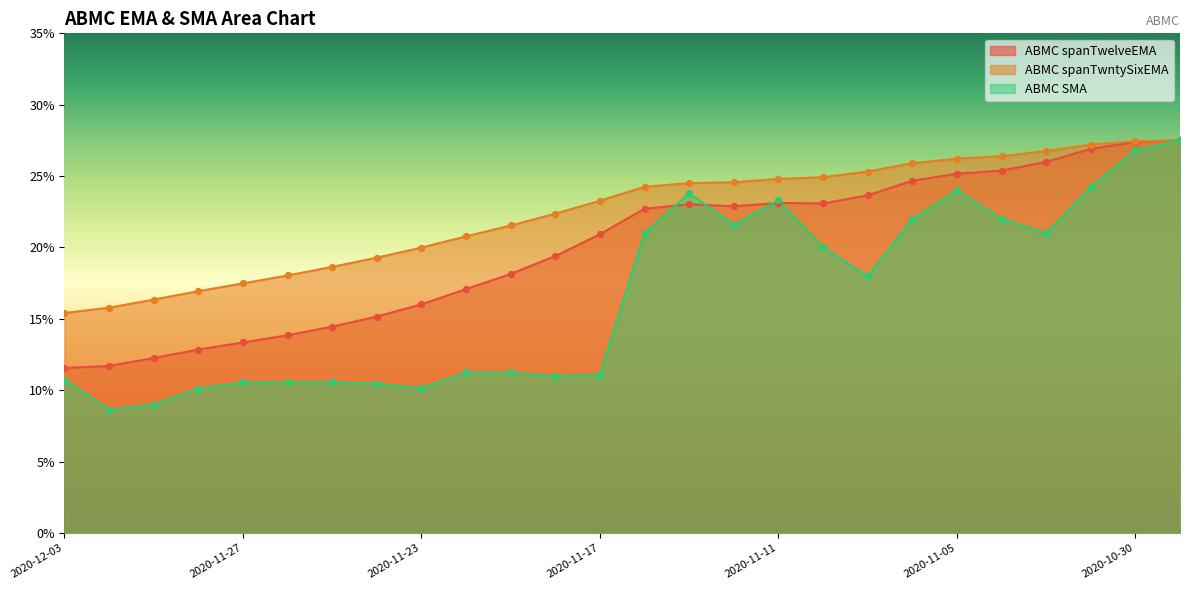

Is the value of ABMC spanTwelveEMA at 2020-11-30 greater than the value of ABMC SMA at 2020-10-29?

No